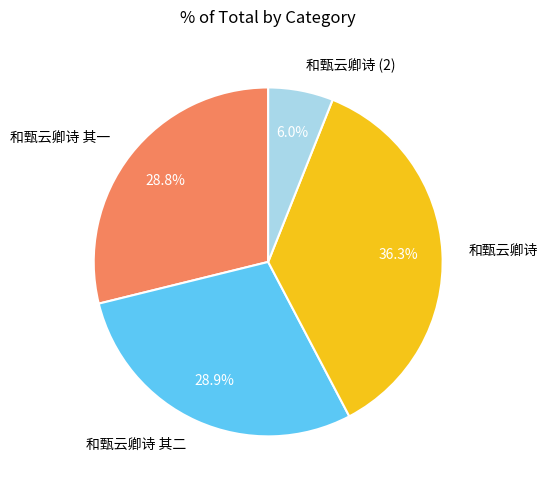

How much of the chart is everything except 和甄云卿诗 其二?

71.1%